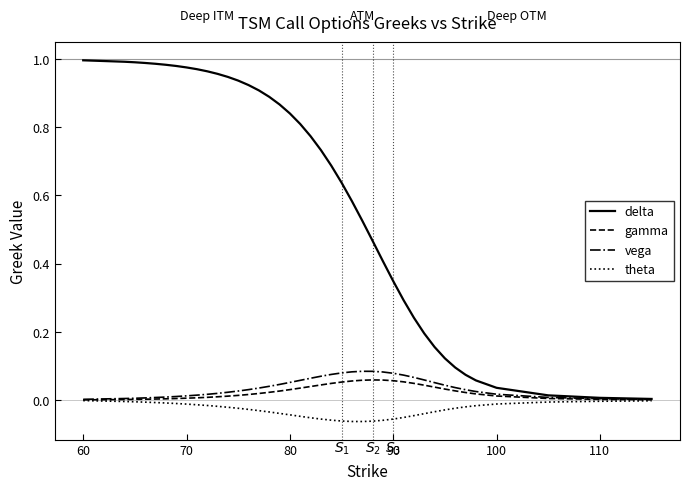

Which series has the largest range (max minus min)?

delta